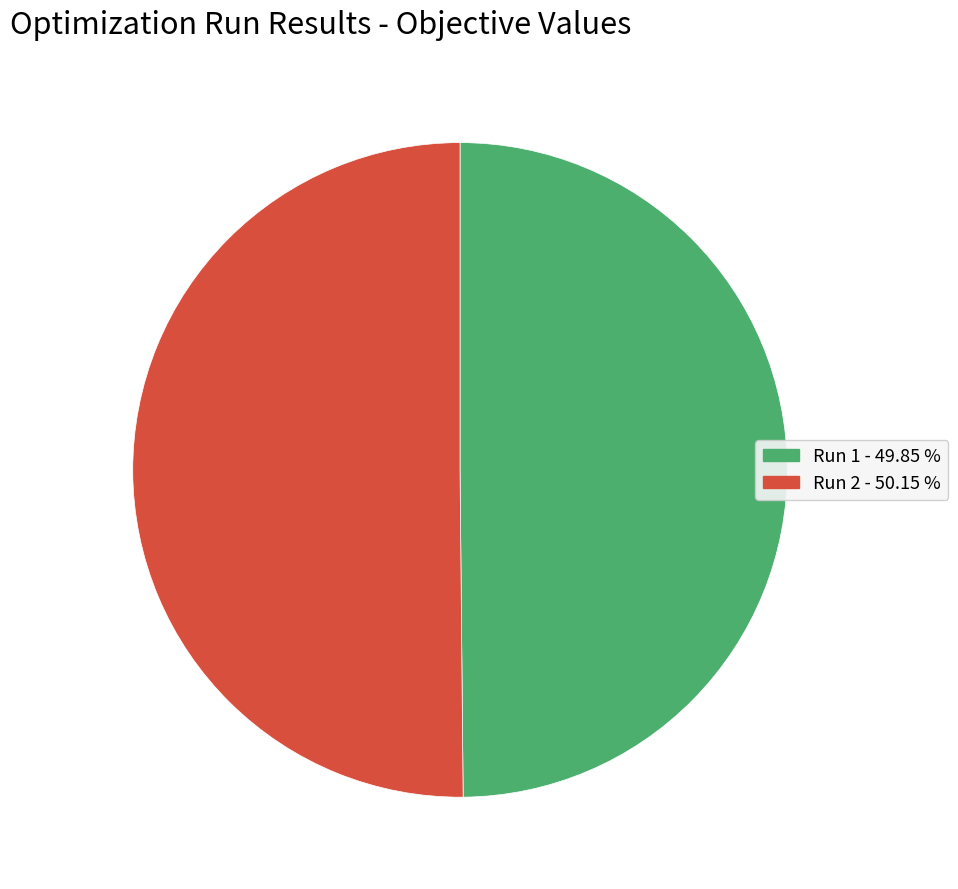

Do Run 1 and Run 2 together represent more than half of the pie?

Yes